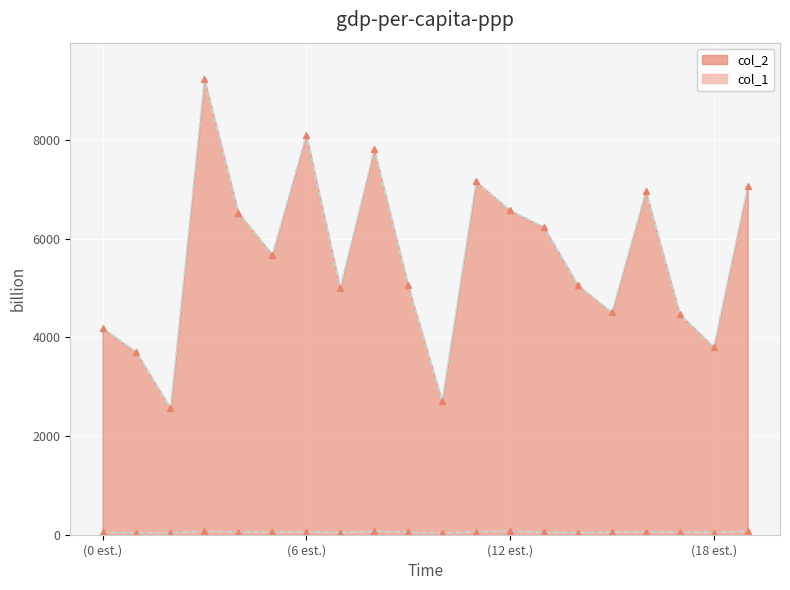

How many values in the col_2 series are below 5677?

10